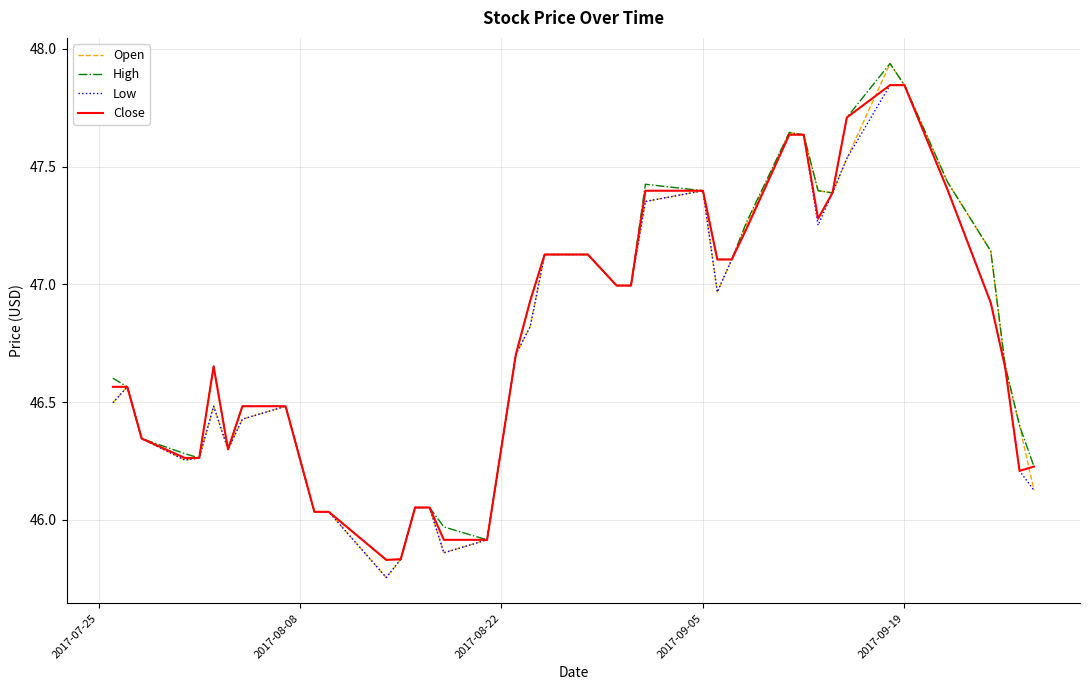

Which series has the largest range (max minus min)?

Open